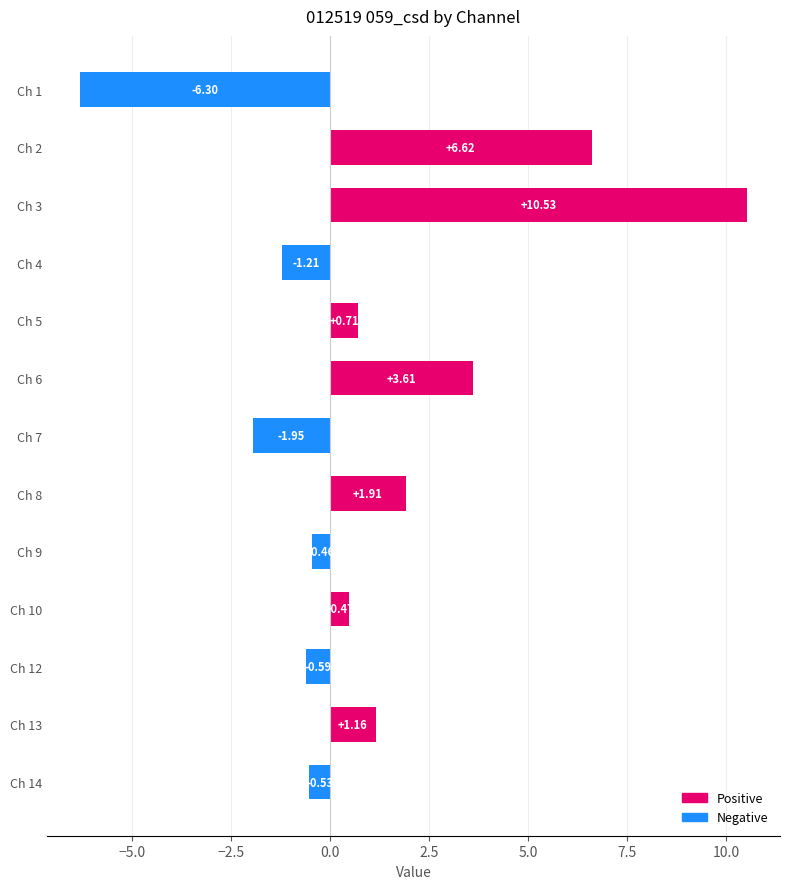

Count the number of data series in this chart.

1